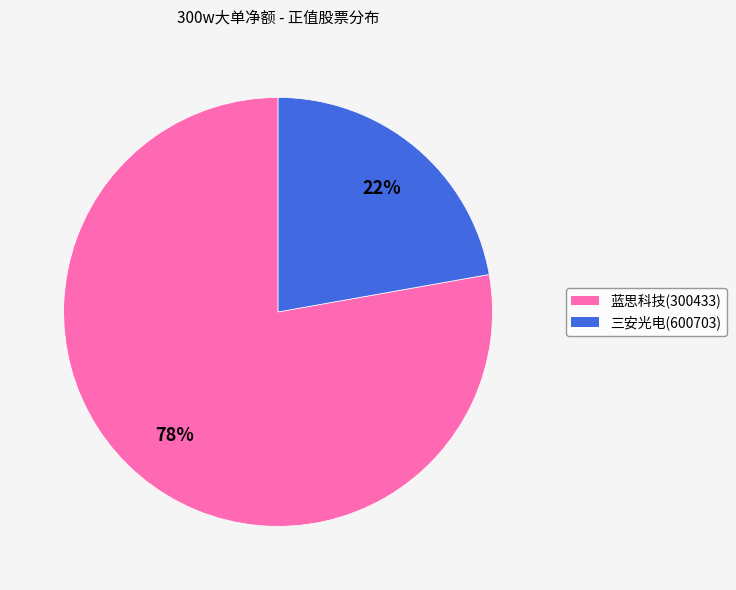

Which slice is the smallest?

三安光电(600703)